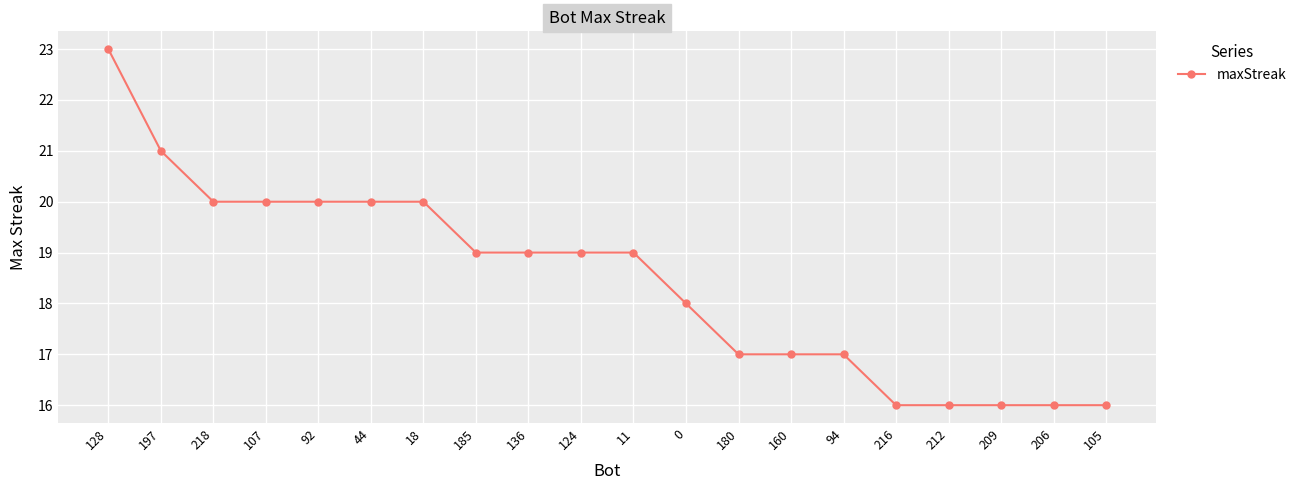

The chart shows a value of 19 at 124. True or false?

True